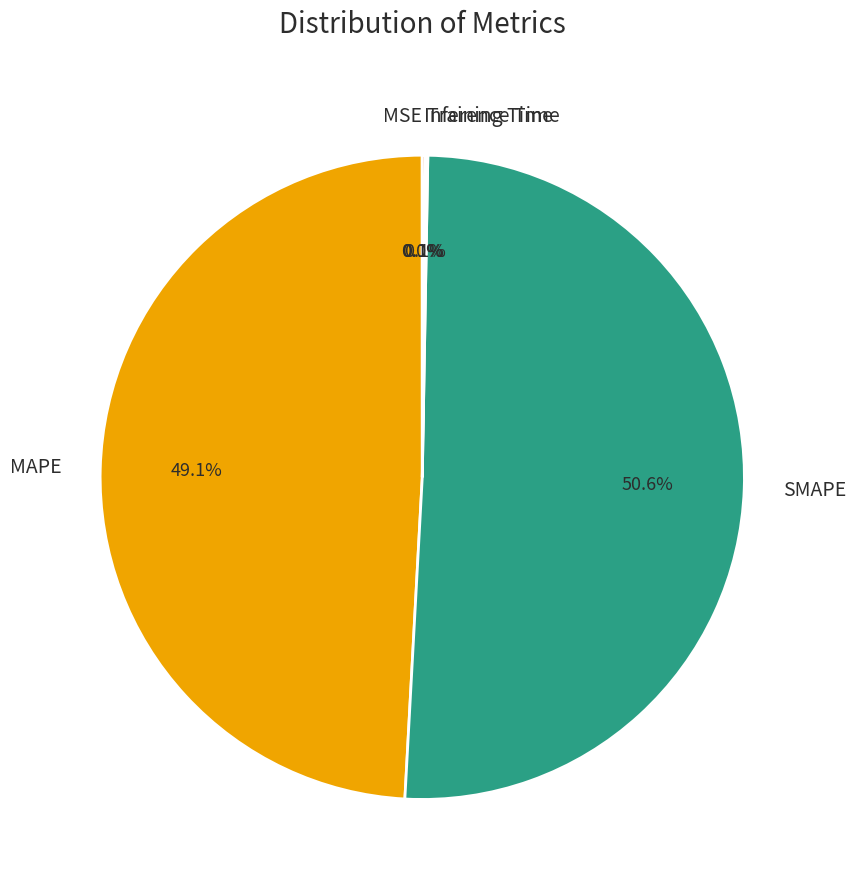

What is the majority slice?

SMAPE